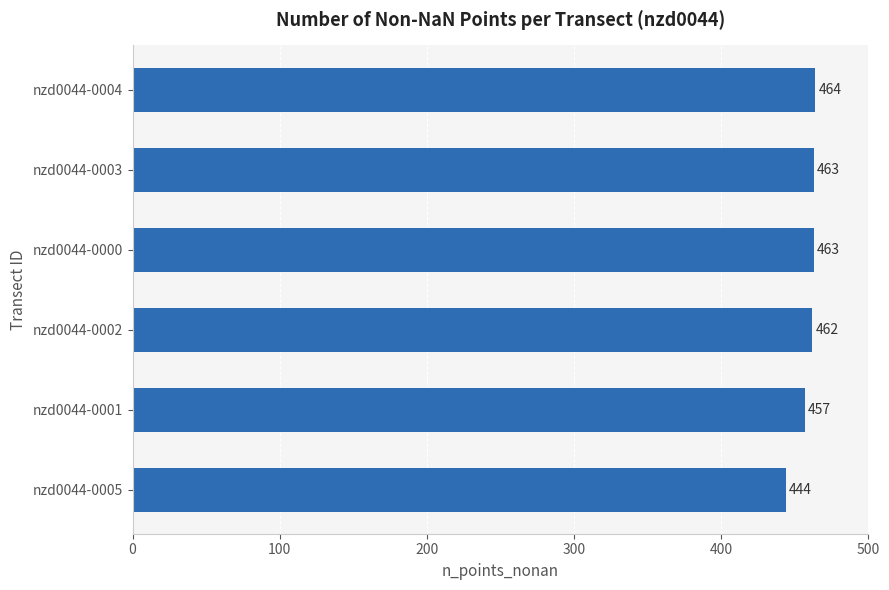

What is the ratio of the value at nzd0044-0001 to the value at nzd0044-0003?

1.0